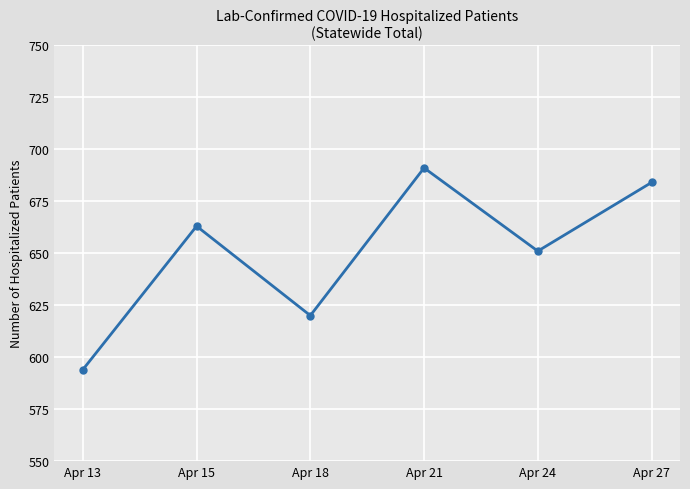

Which category has the highest value across all series?

Apr 21